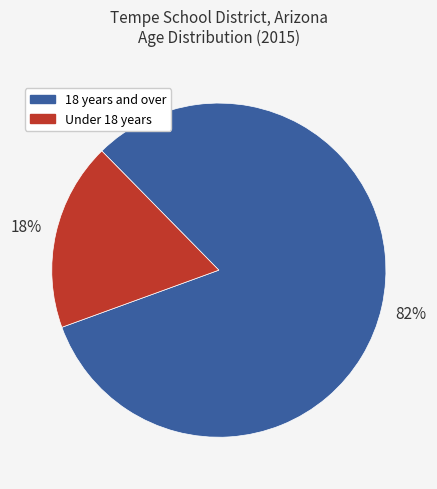

To the nearest percent, what is the average slice percentage?

50%